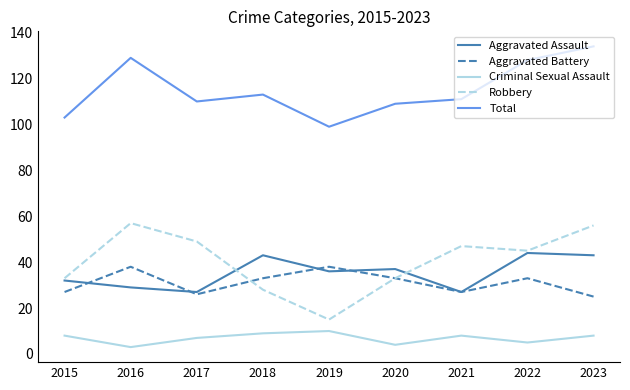

What is the spread (max minus min) of values at 2022?

123